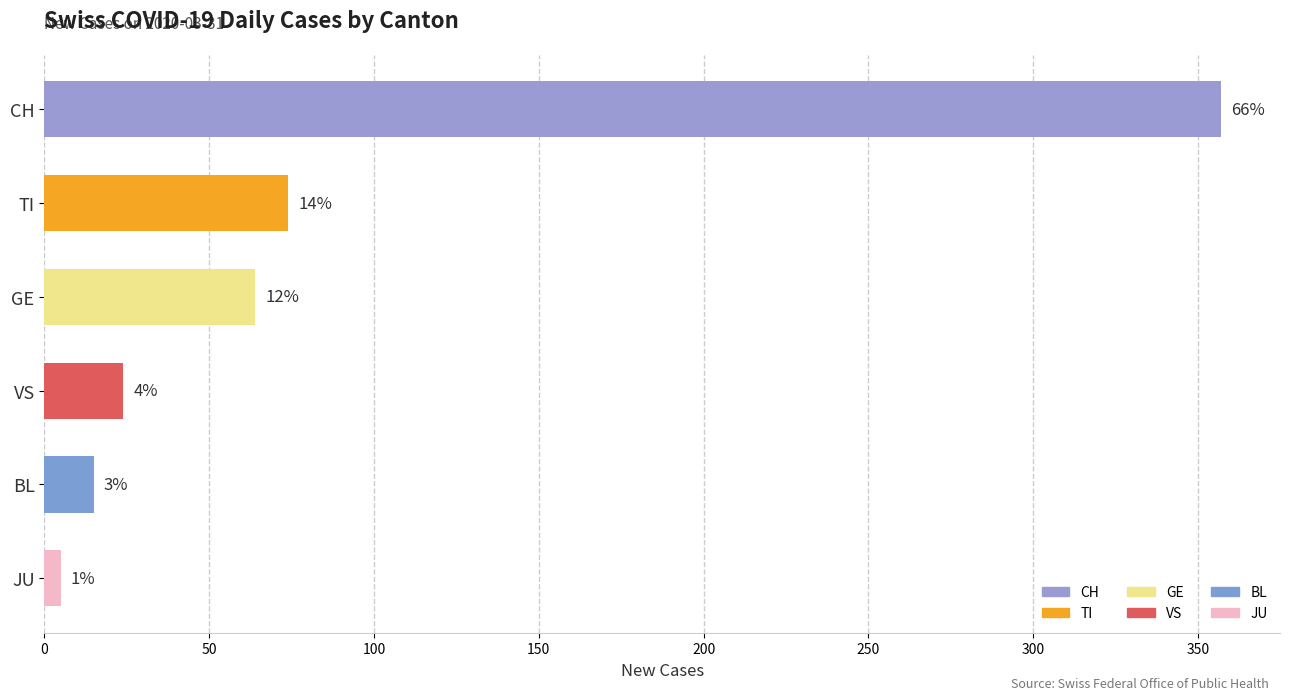

How many bars are there in total?

6